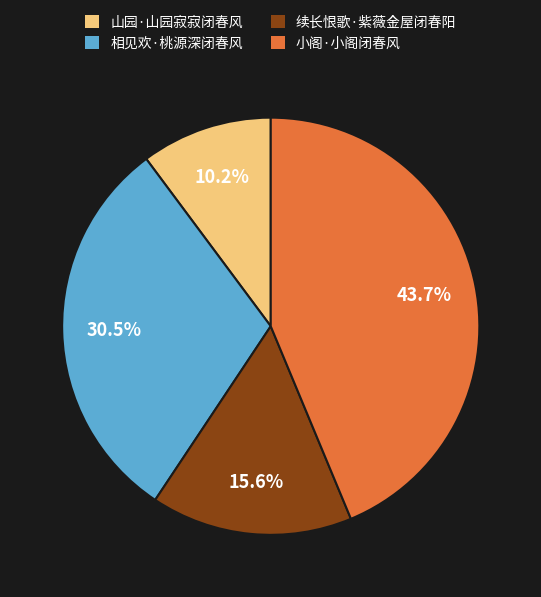

Is it true that 山园·山园寂寂闭春风 is 10% of the pie?

True